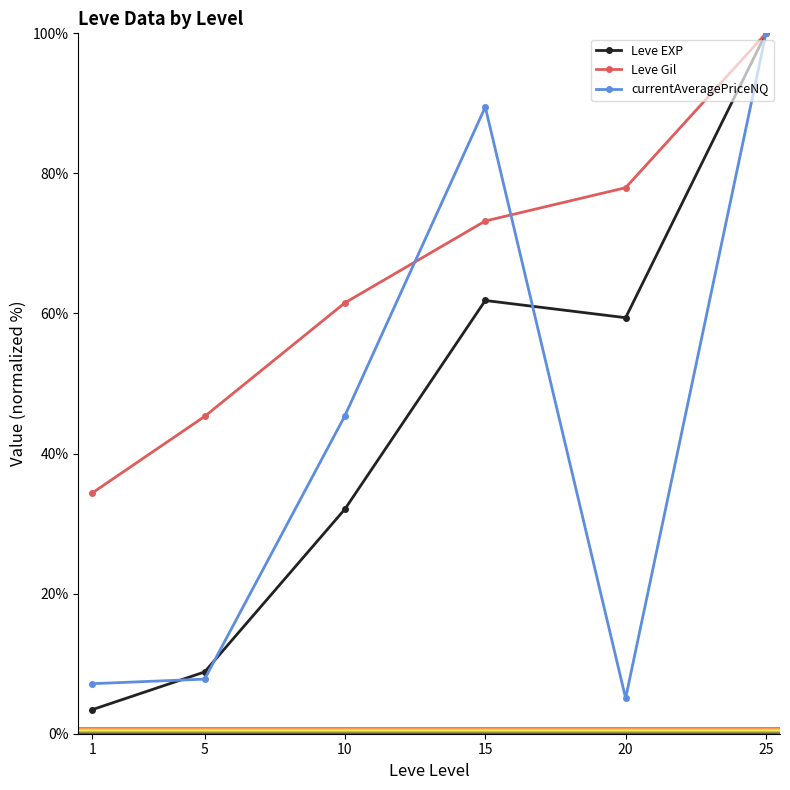

Rank the series at 15 from highest to lowest value.

currentAveragePriceNQ, Leve Gil, Leve EXP